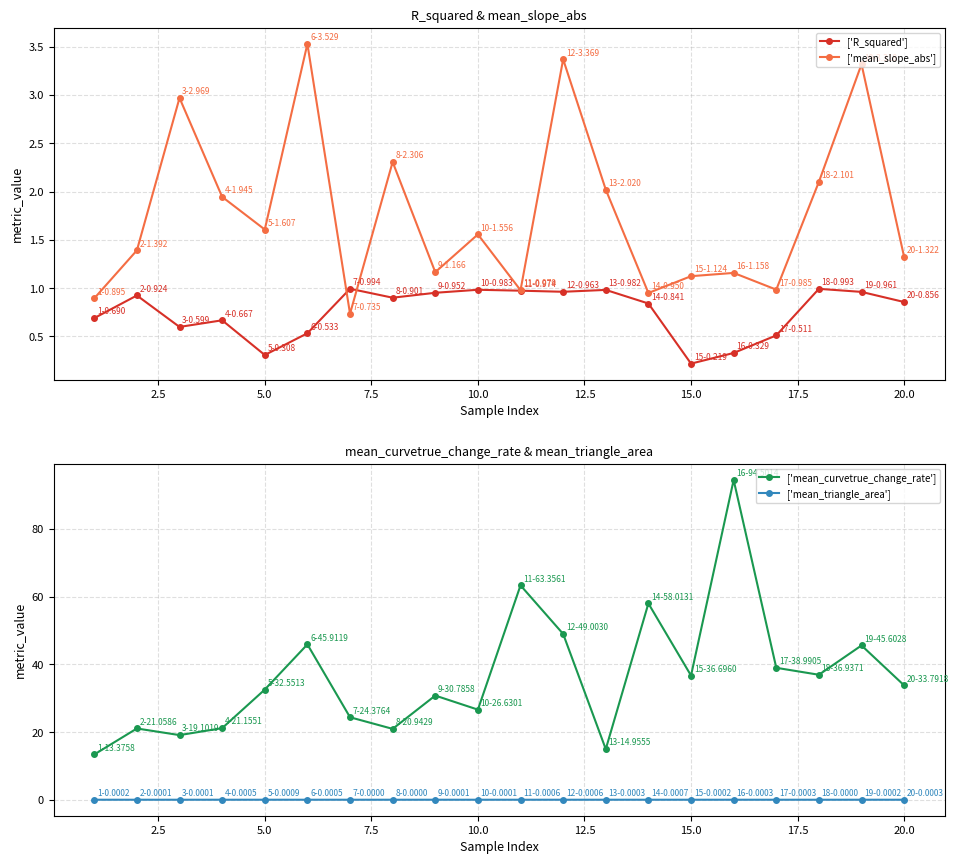

True or false: ['R_squared'] and ['mean_curvetrue_change_rate'] cross at least once.

False